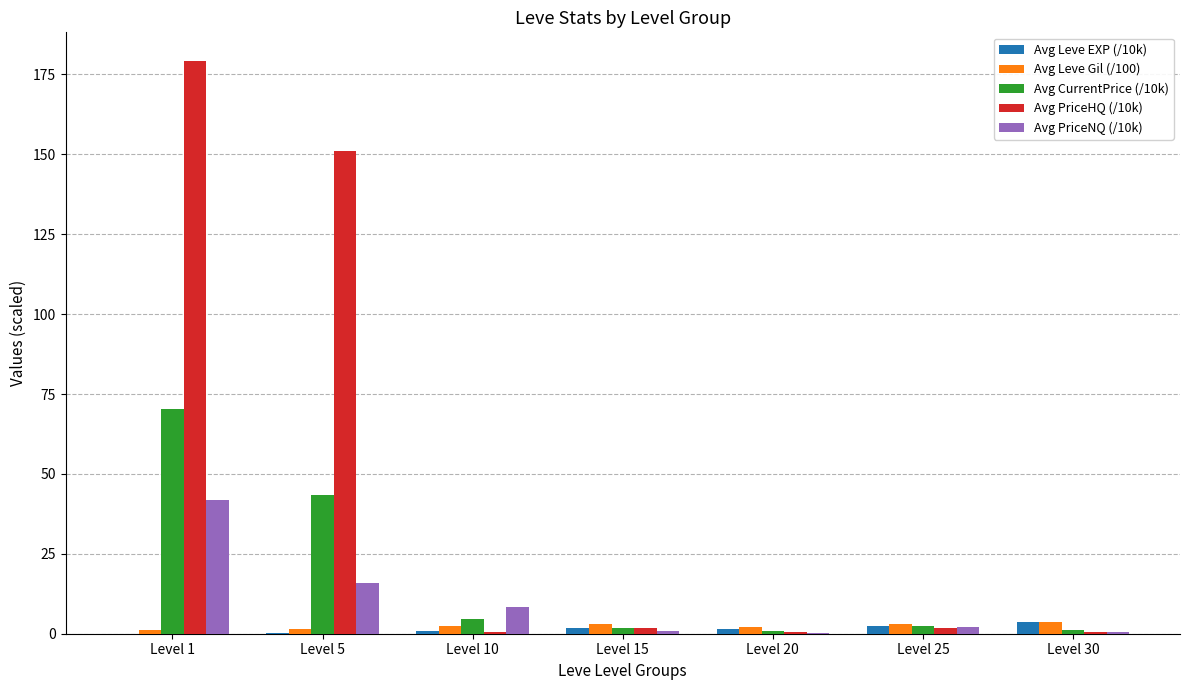

How many categories are shown in the chart?

7